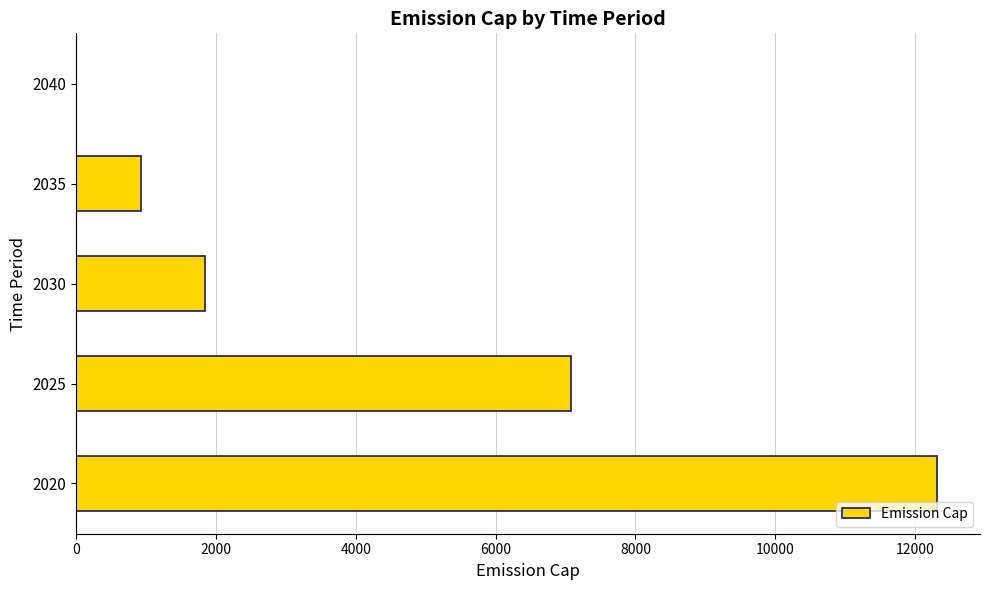

What is the greatest value displayed?

12313.0